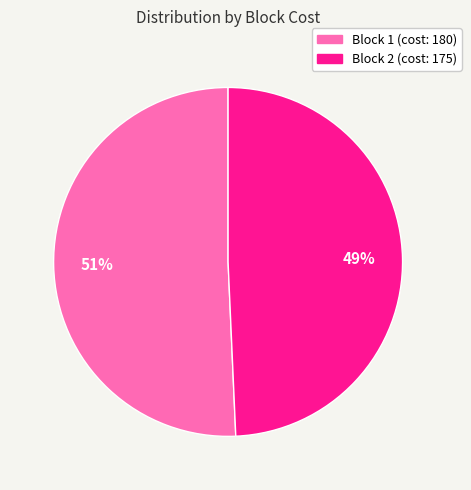

Is the sum of Block 2 (cost: 175) and Block 1 (cost: 180) greater than half?

Yes